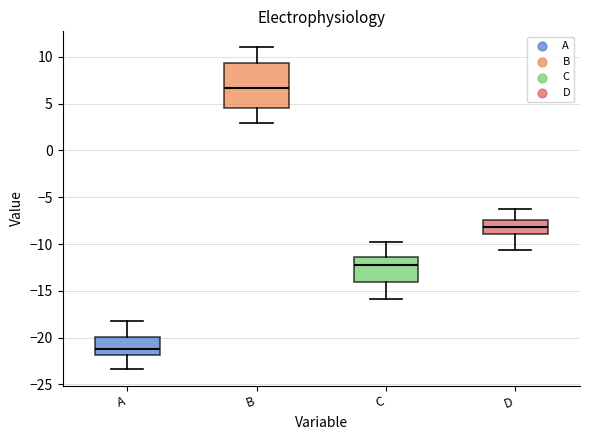

Which box's median line is the lowest?

A